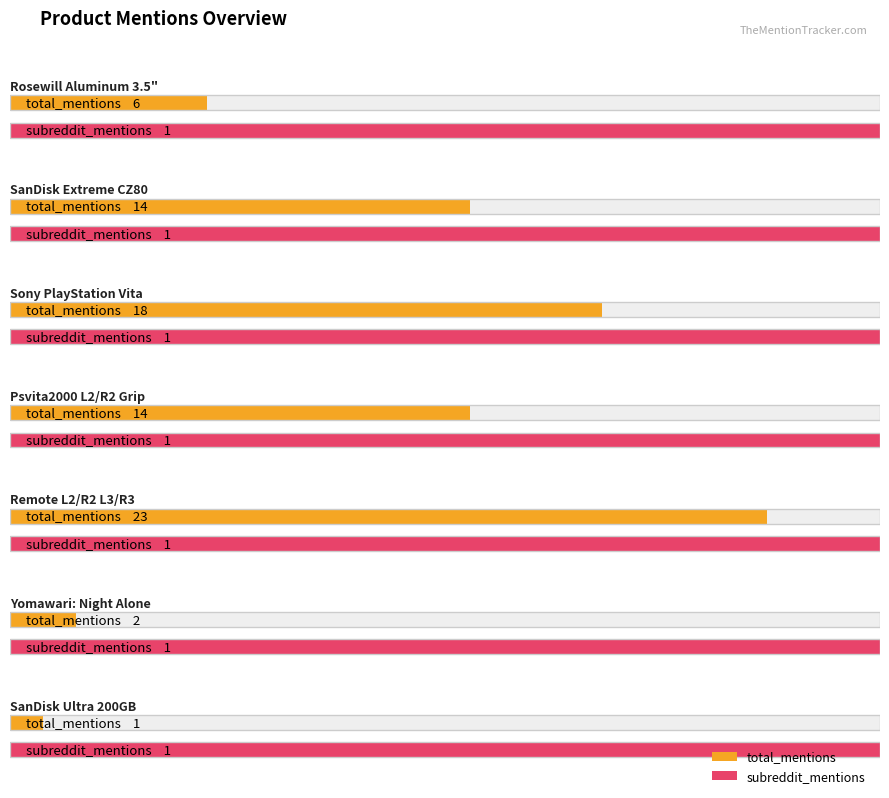

Is the value of subreddit_mentions at Sony PlayStation Vita greater than the value of total_mentions at Sony PlayStation Vita?

No